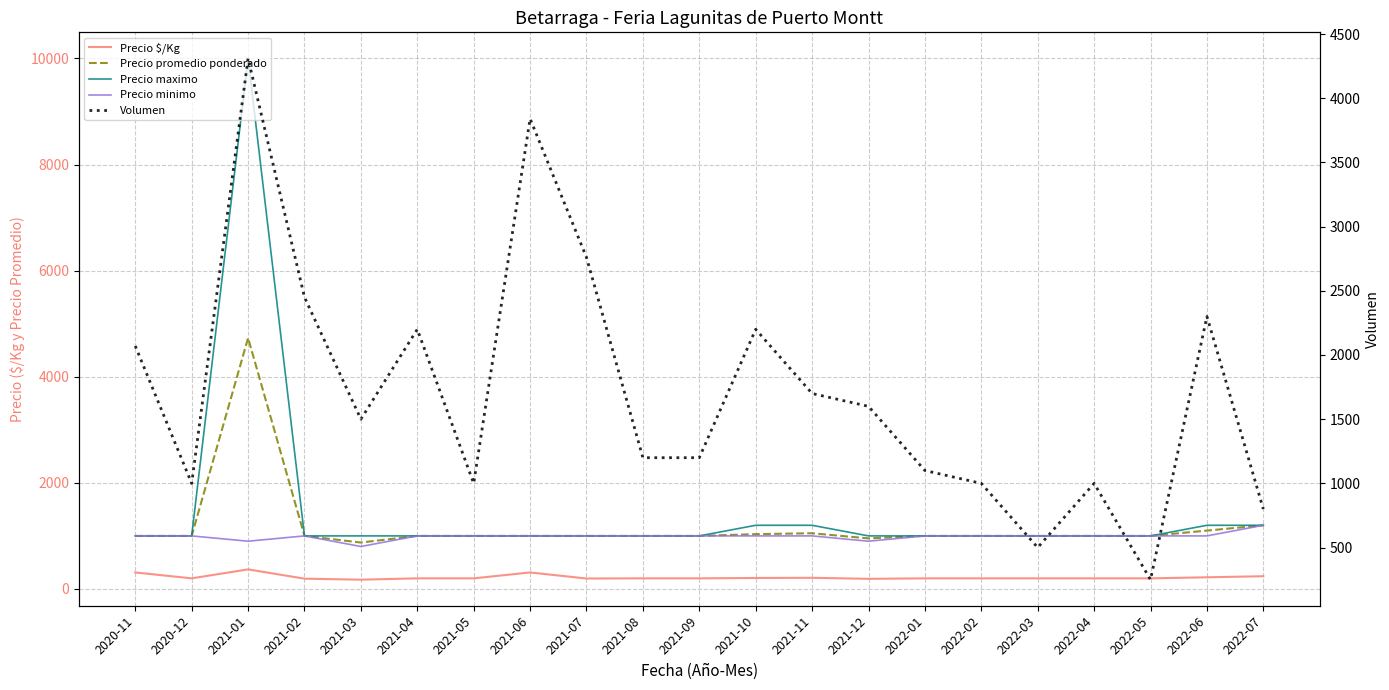

Which series has the largest range (max minus min)?

Precio maximo